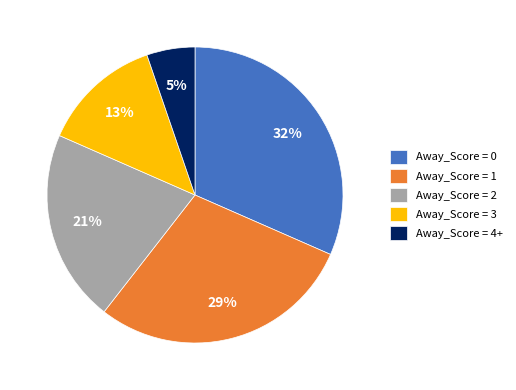

True or false: Away_Score = 3 accounts for 7% of the total.

False